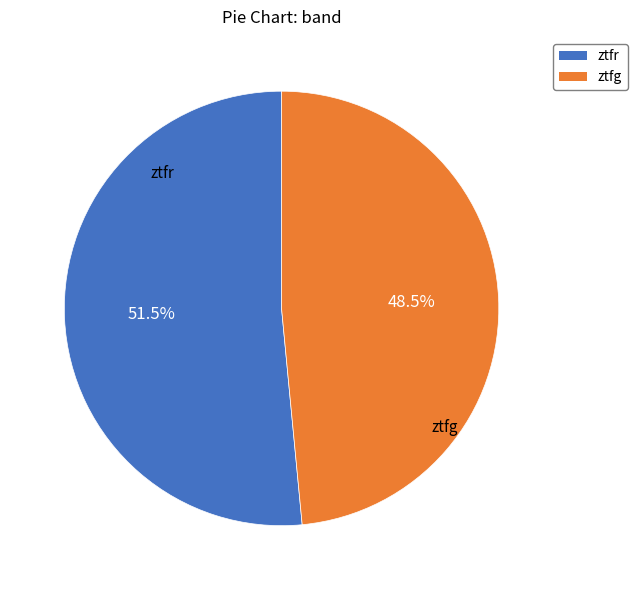

What is the smallest slice in the pie chart?

ztfg